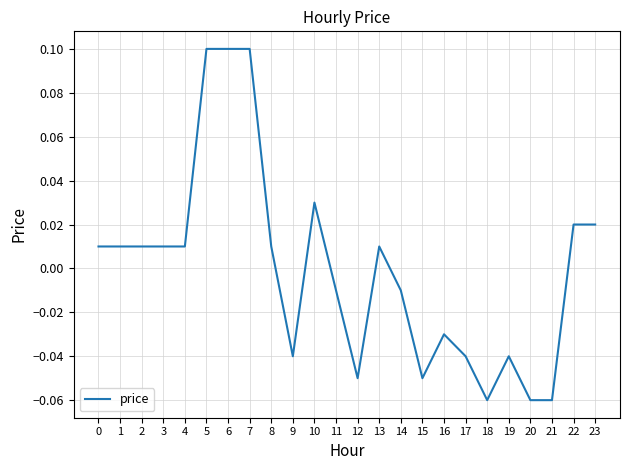

True or false: the data shows -0.0 at 18.

False